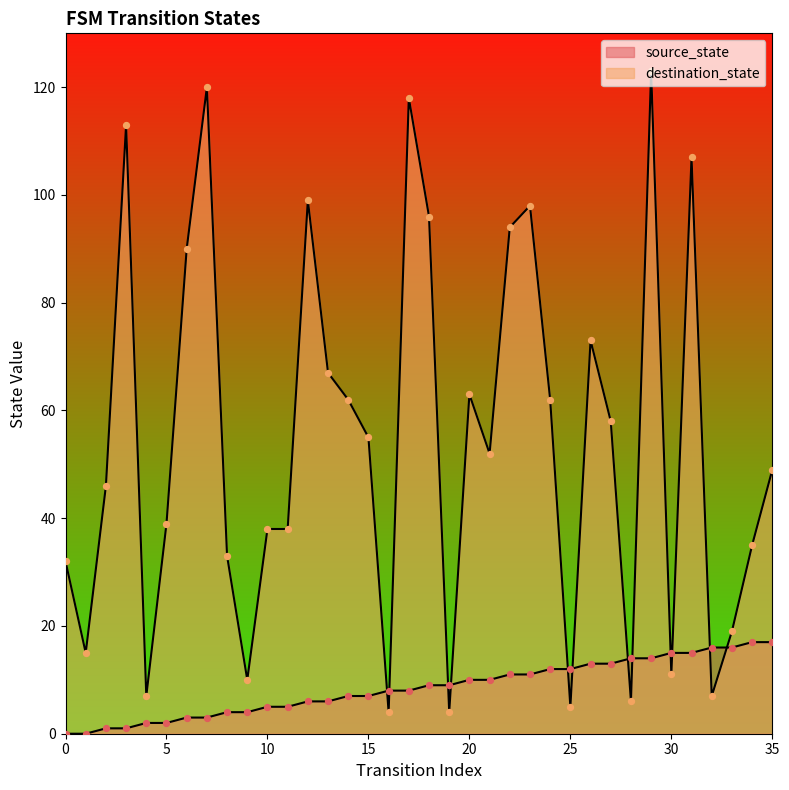

What are all the series names shown in the legend?

source_state, destination_state